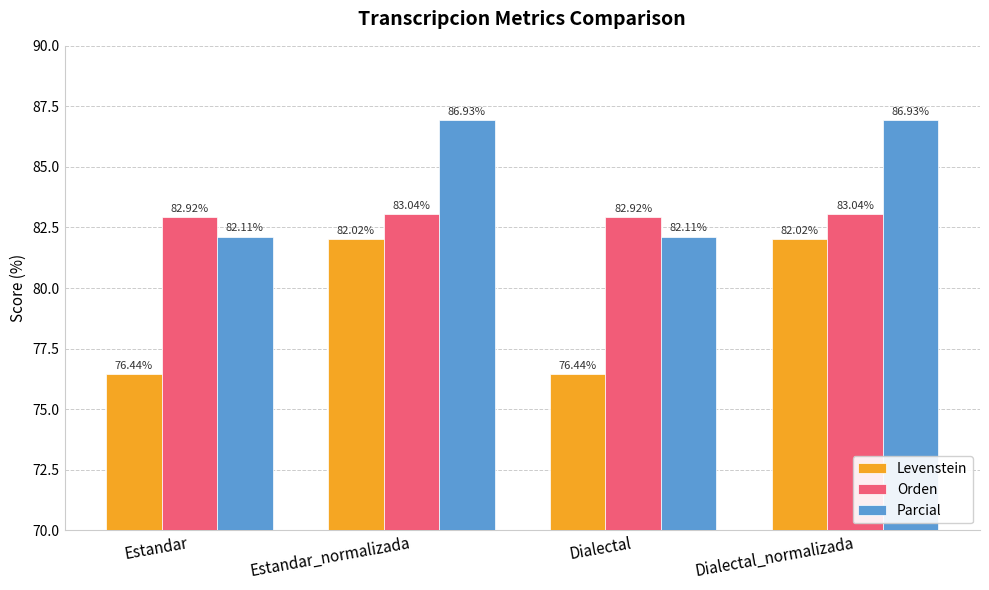

Is the value of Orden at Dialectal_normalizada greater than the value of Levenstein at Estandar_normalizada?

Yes